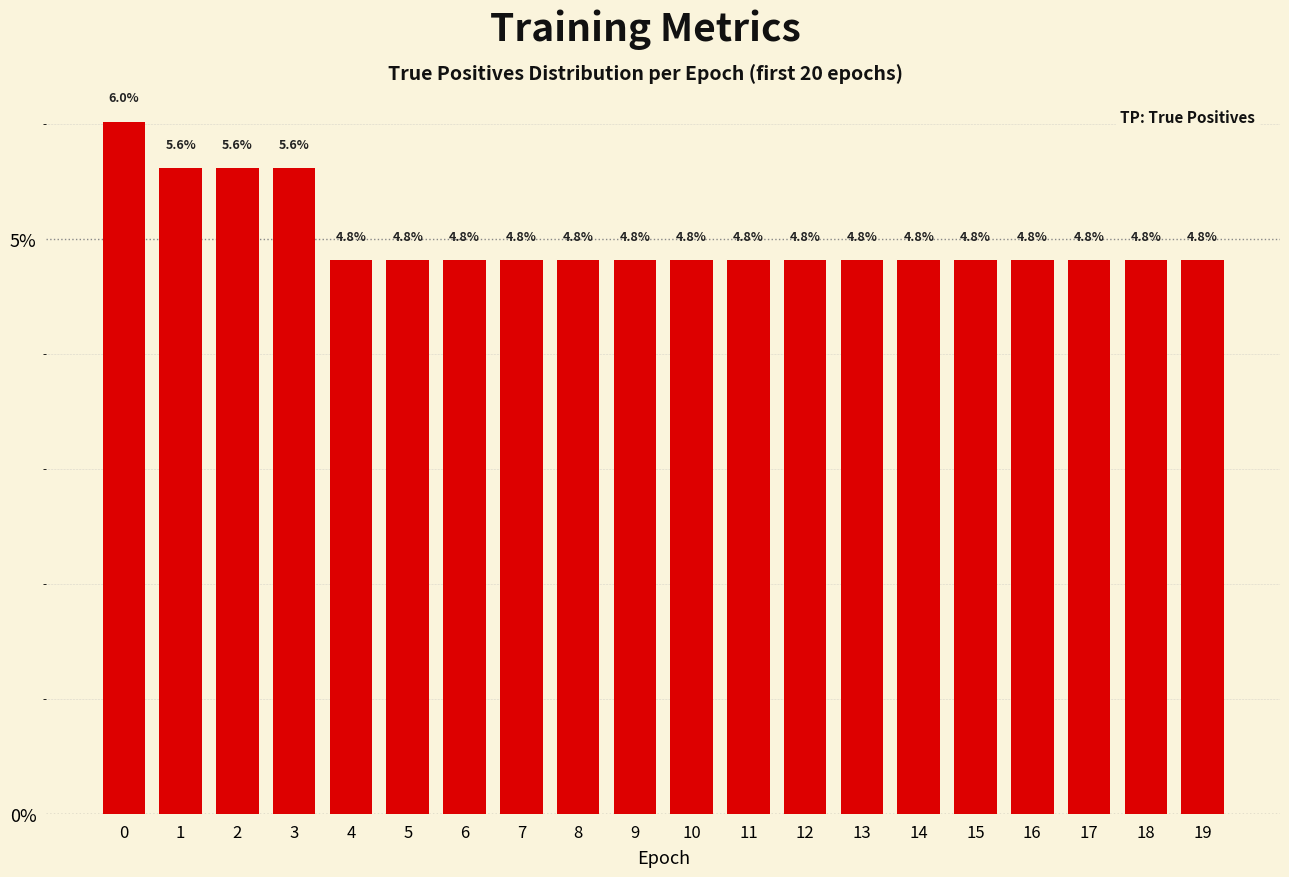

What is the greatest value displayed?

6.0